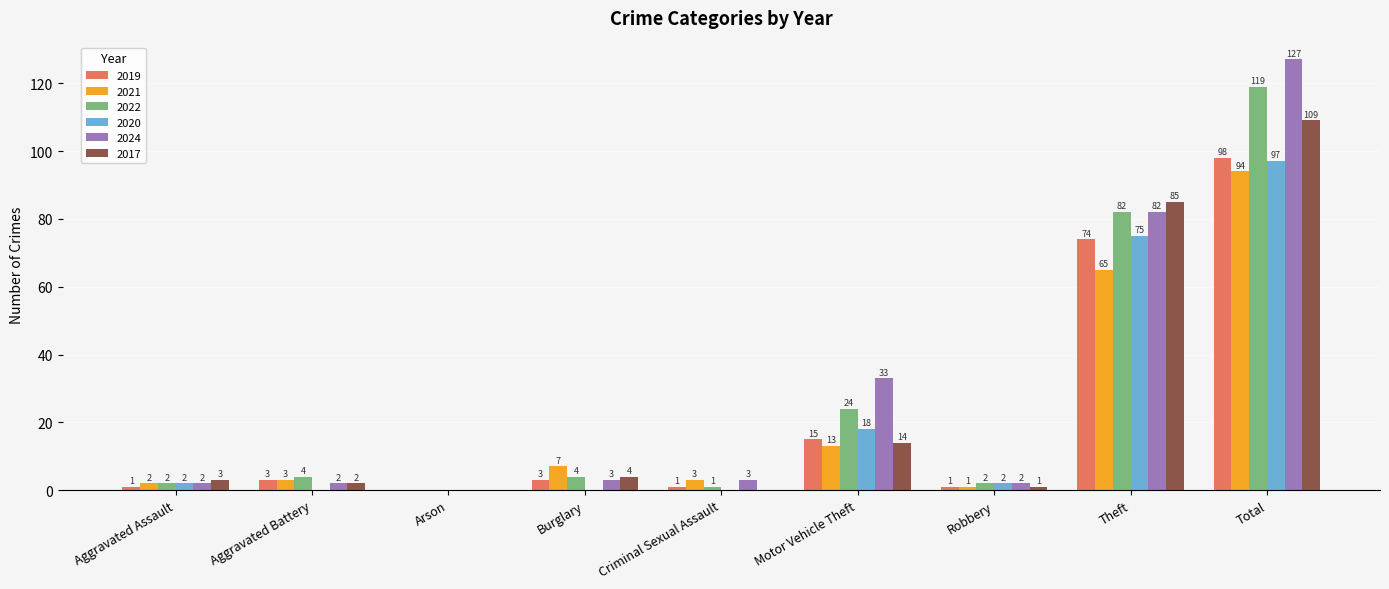

What are all the series names shown in the legend?

2019, 2021, 2022, 2020, 2024, 2017